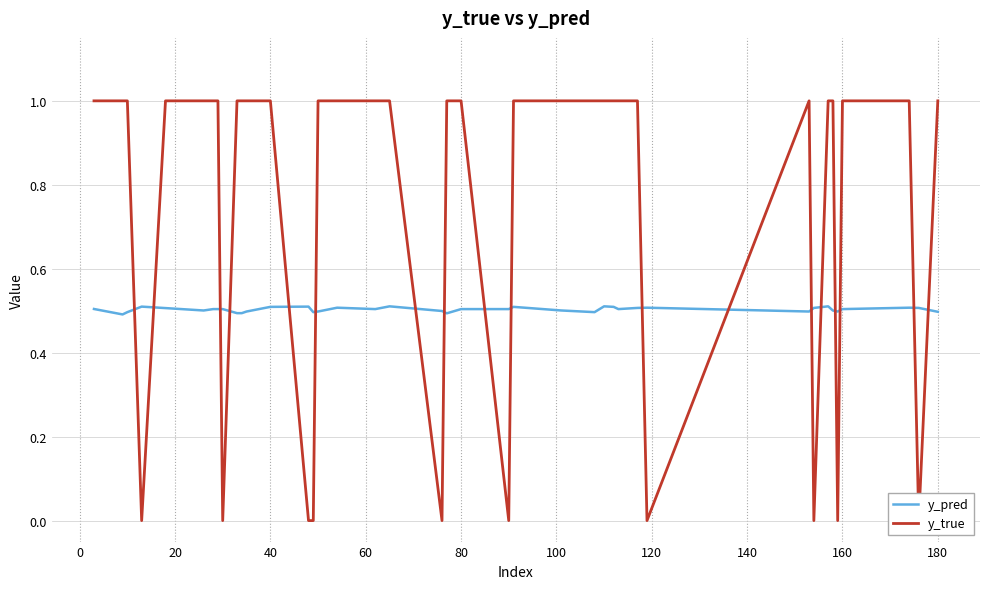

Is it true that y_pred equals 0.5 at 80?

True